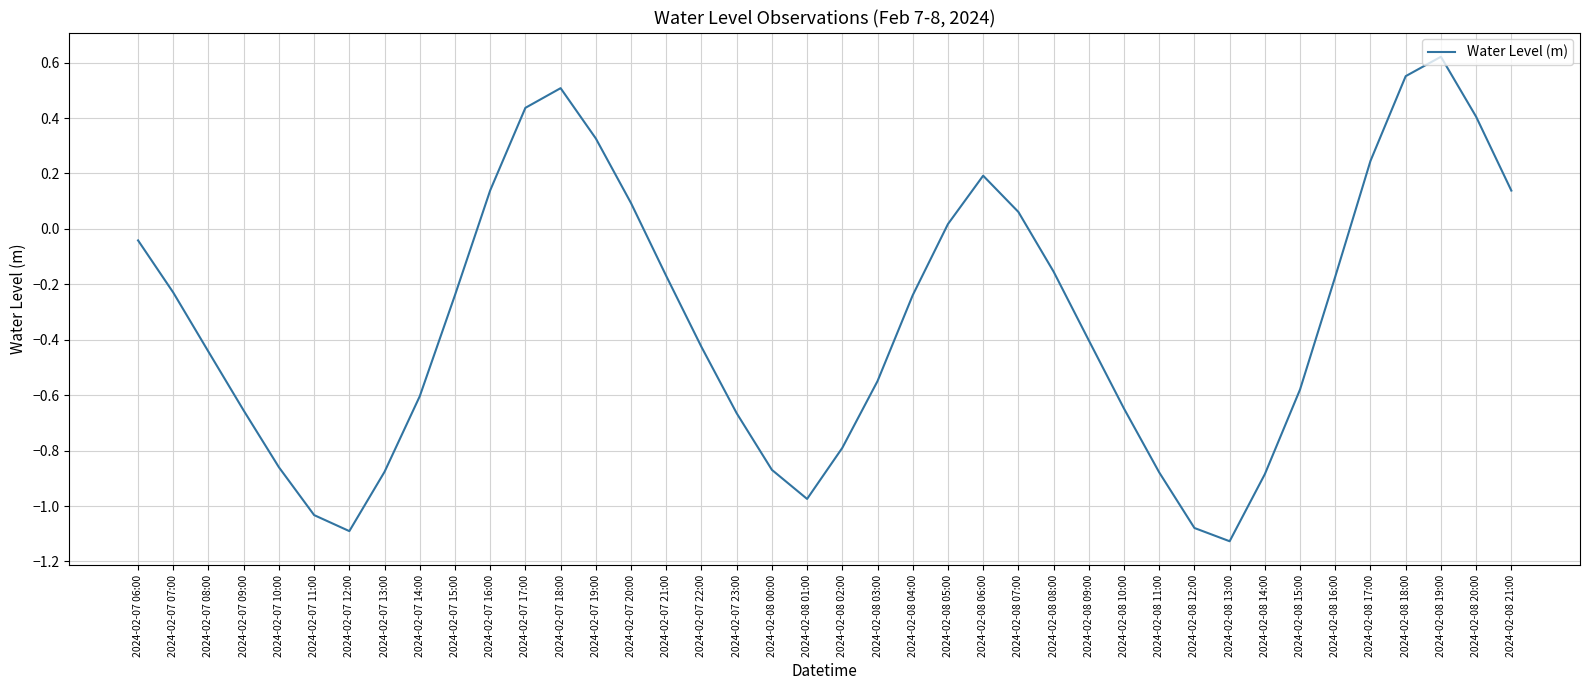

How many lines are shown in the chart?

1